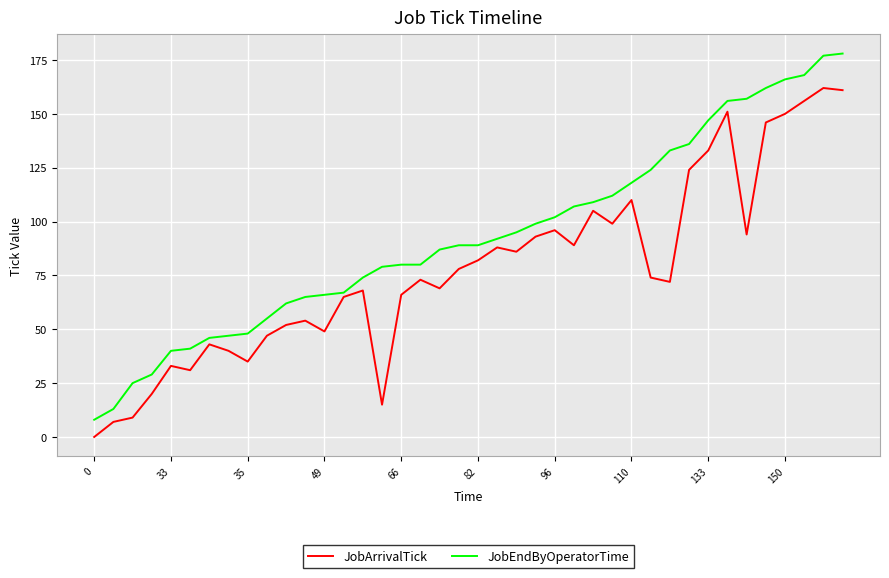

Which series has the largest total across all categories?

JobEndByOperatorTime